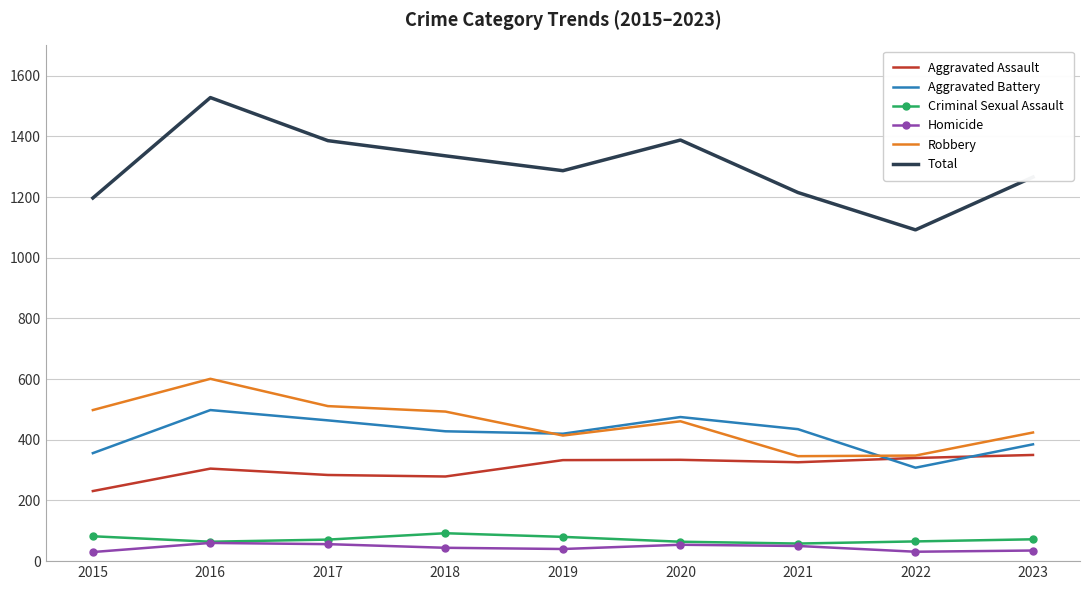

The value of Homicide at 2019 is 40. True or false?

True